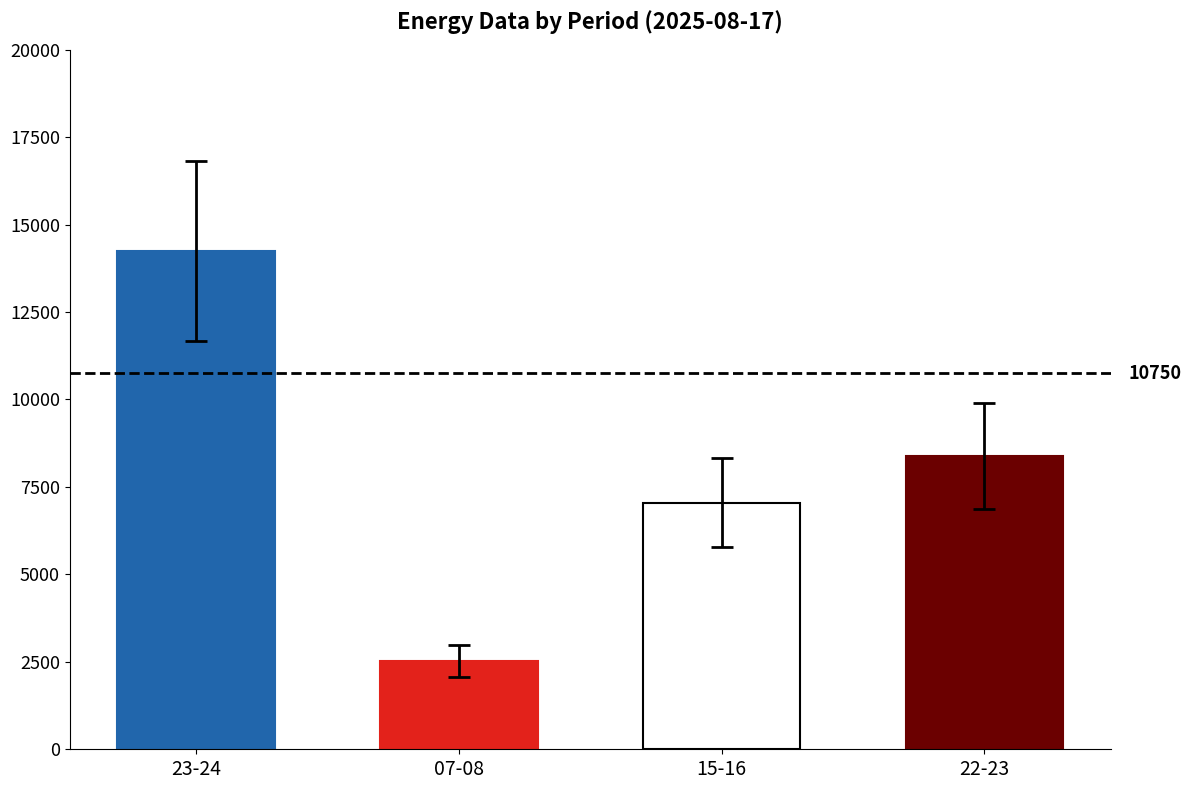

The value of pred_gen_res_not_cov at 04-05 is 3402. True or false?

False